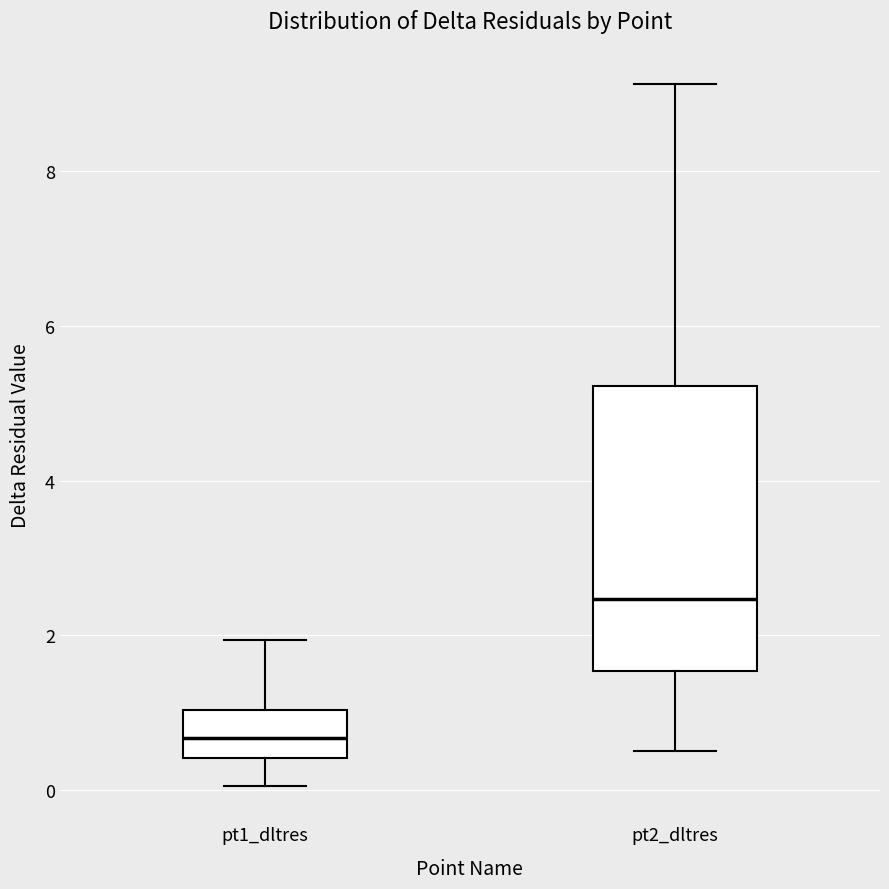

Which box's median line is the highest?

pt2_dltres